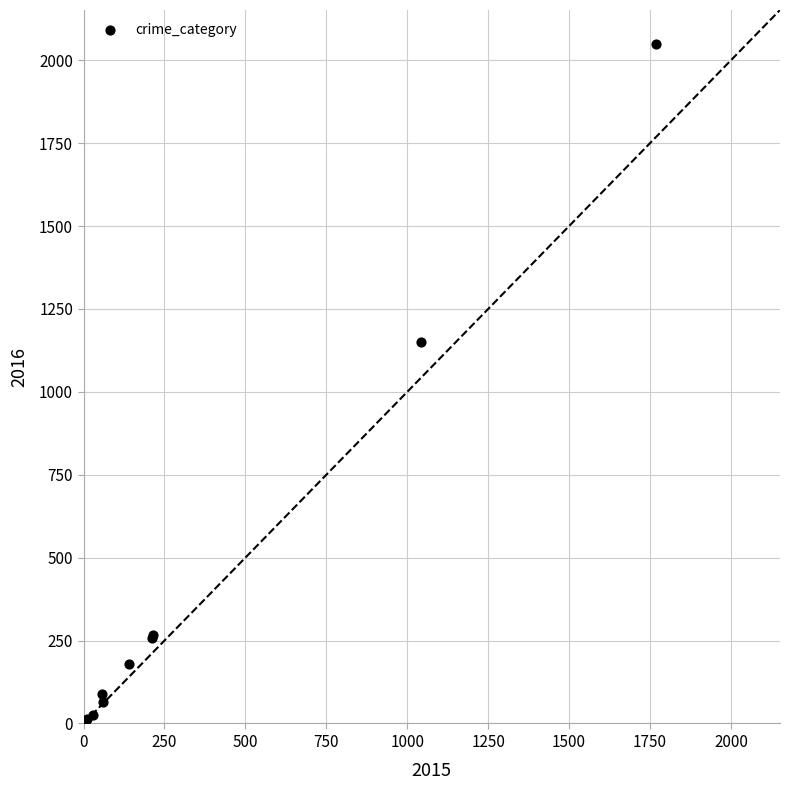

What Y value in the scatter plot is closest to 1026?

1151